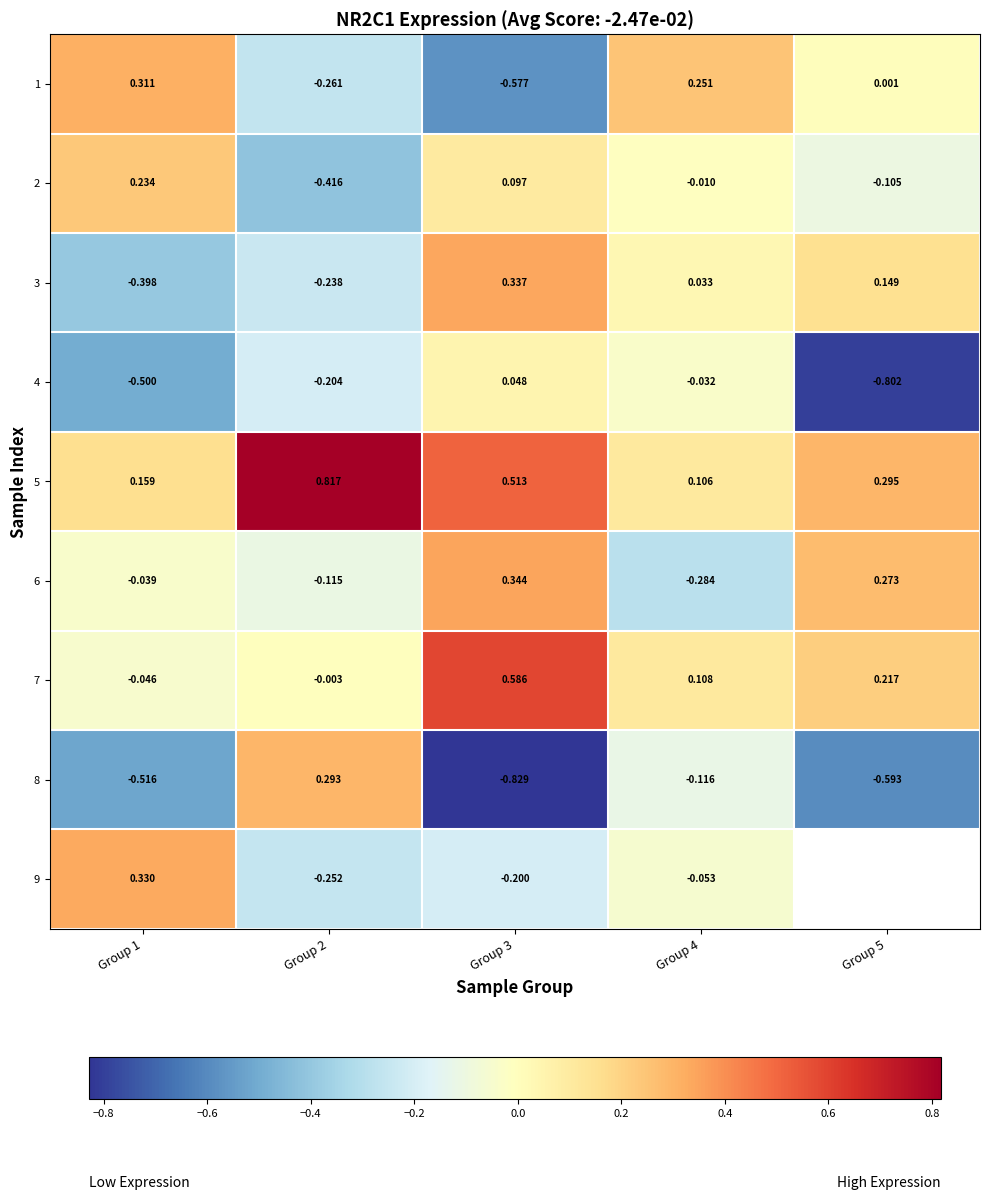

Is the value of 1 at Group 2 greater than the value of 7 at Group 1?

No